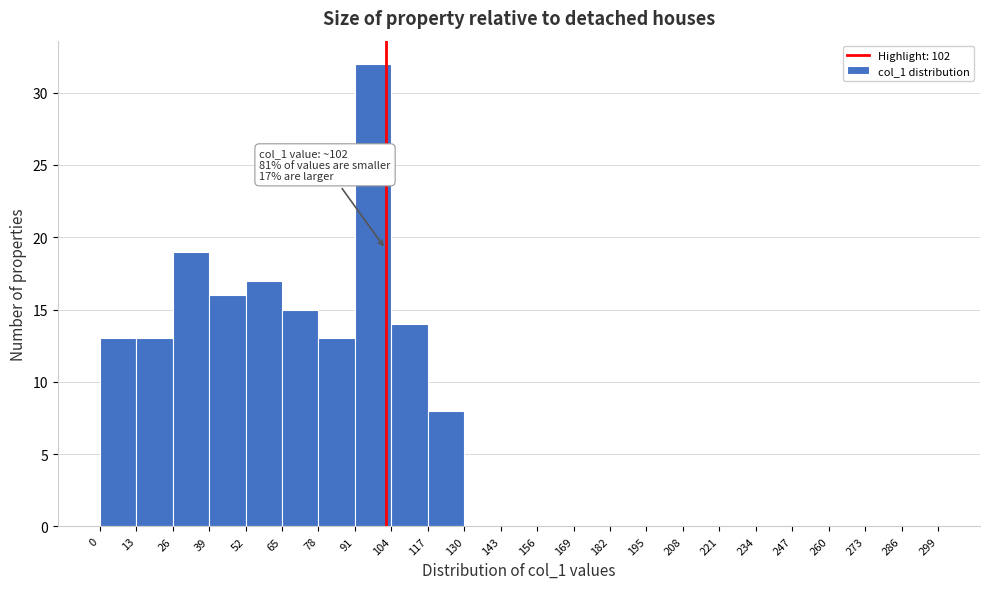

Which range on the x-axis has the tallest bar?

91 to 104